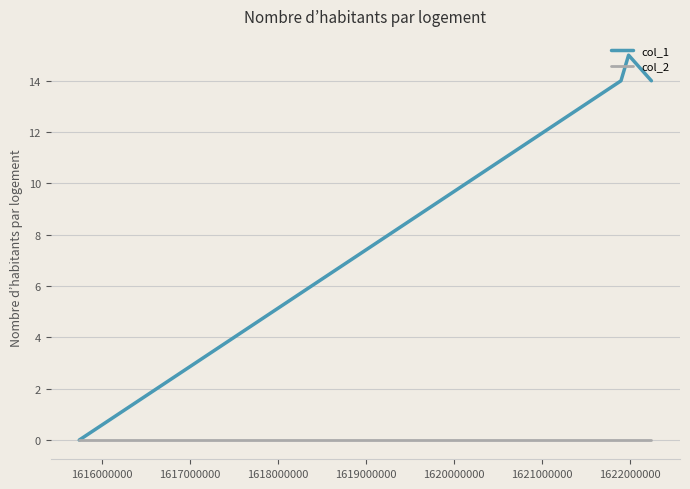

Reading left to right, extract all data points from this chart.

col_1: 0	14	15	14
col_2: 0	0	0	0